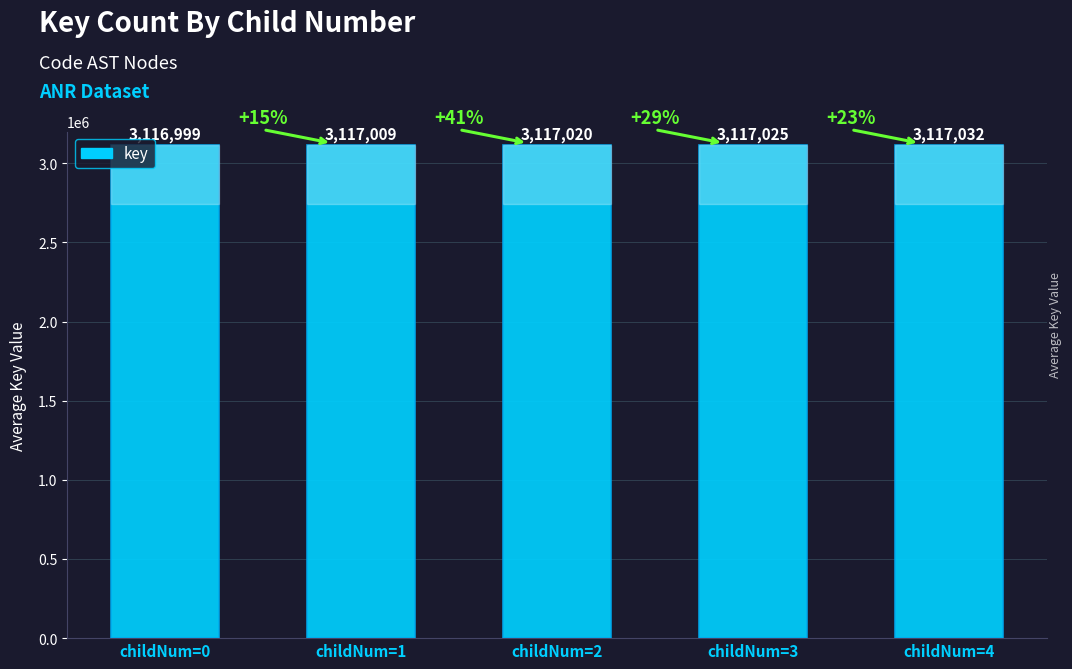

Reading left to right, transcribe all the data shown in this chart.

childNum=0=3116999	childNum=1=3117009	childNum=2=3117020	childNum=3=3117025	childNum=4=3117032